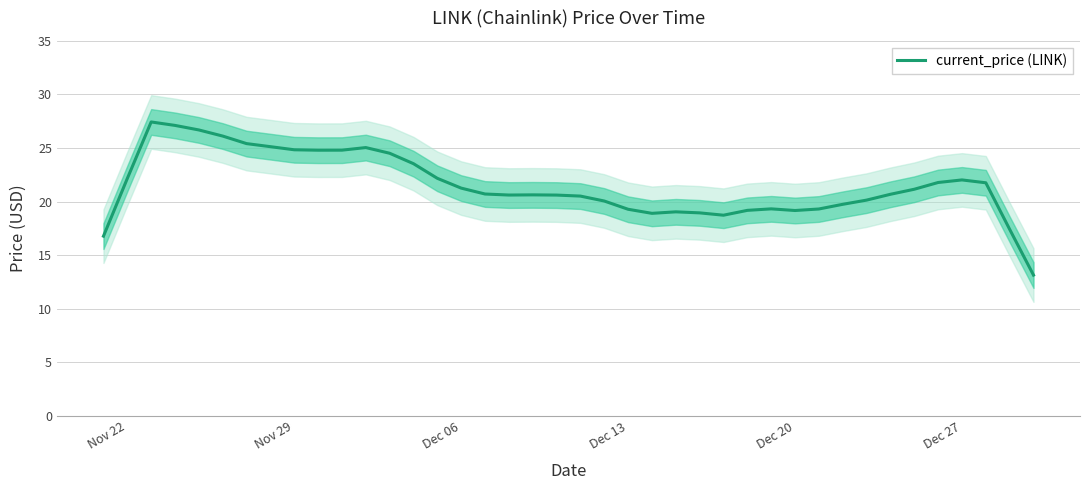

What is the highest value of the current_price (LINK) series?

27.4